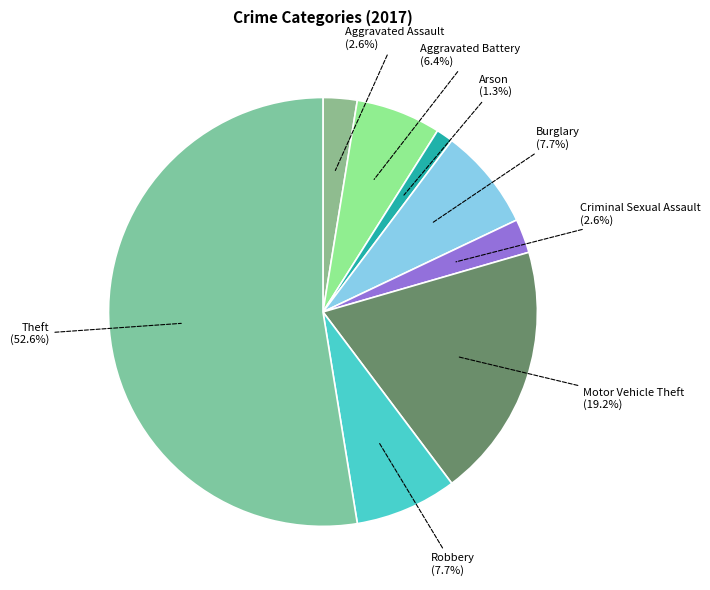

True or false: Arson accounts for 11% of the total.

False